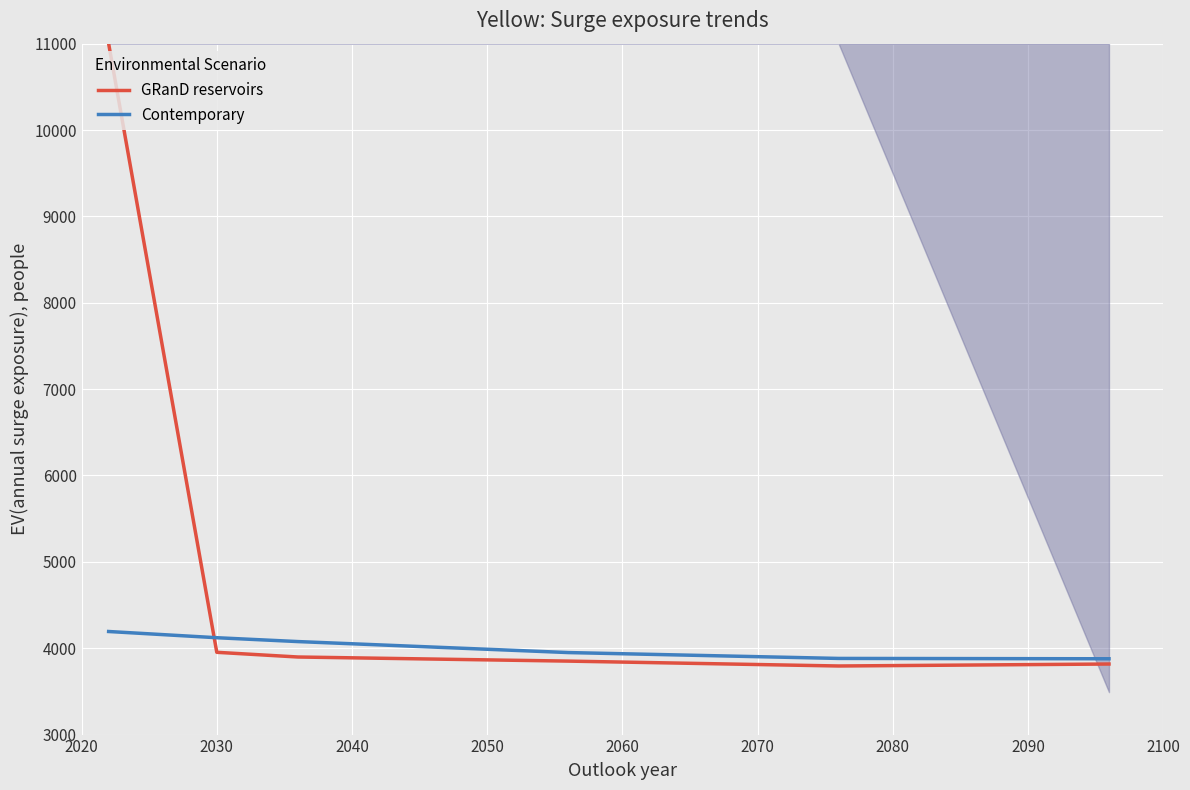

List the series in order of their overall mean, lowest first.

Contemporary, GRanD reservoirs